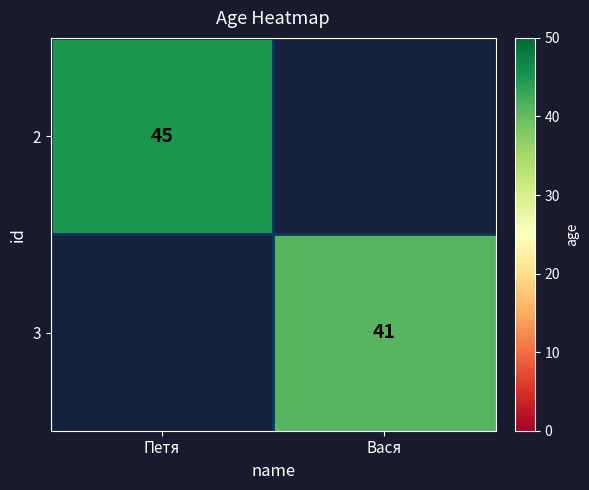

True or false: 2 has a value of 45 at Петя.

True